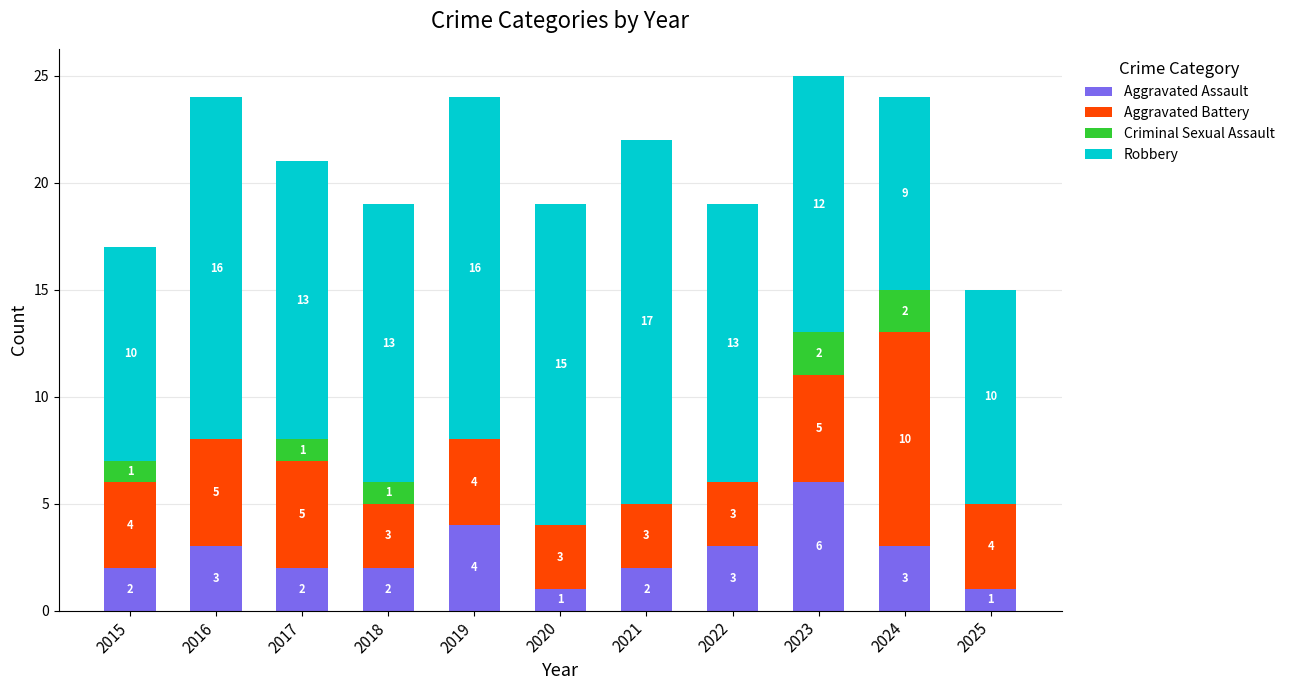

Reading left to right, transcribe the values for Aggravated Assault.

2015=2	2016=3	2017=2	2018=2	2019=4	2020=1	2021=2	2022=3	2023=6	2024=3	2025=1